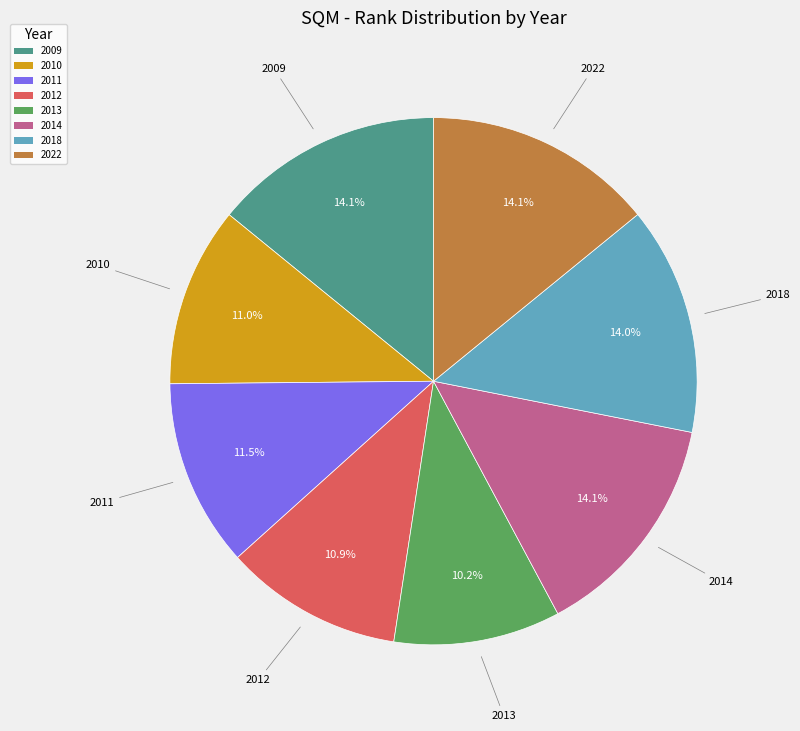

Is 2014 the majority of the pie?

No